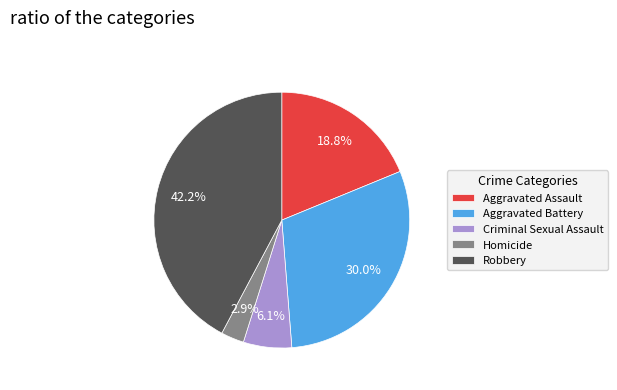

Does Criminal Sexual Assault account for over 50% of the chart?

No